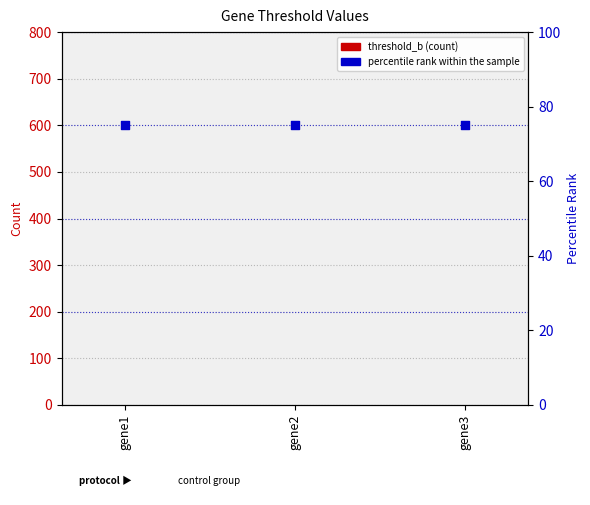

What are all the series names shown in the legend?

threshold_b, percentile rank within the sample